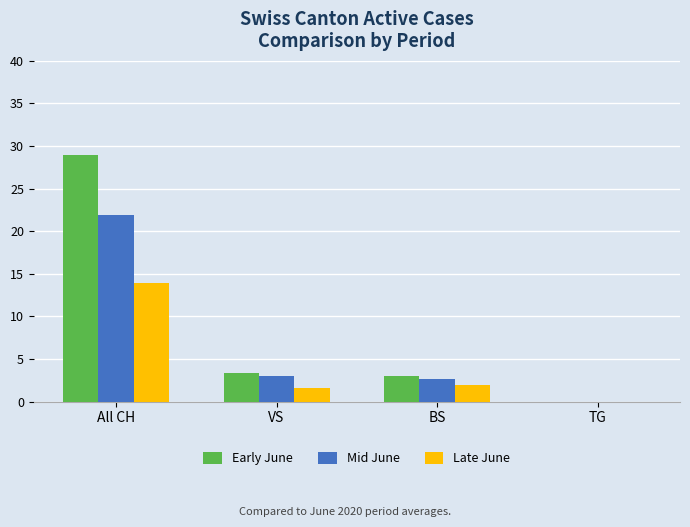

What value does the Late June series have at All CH?

13.9